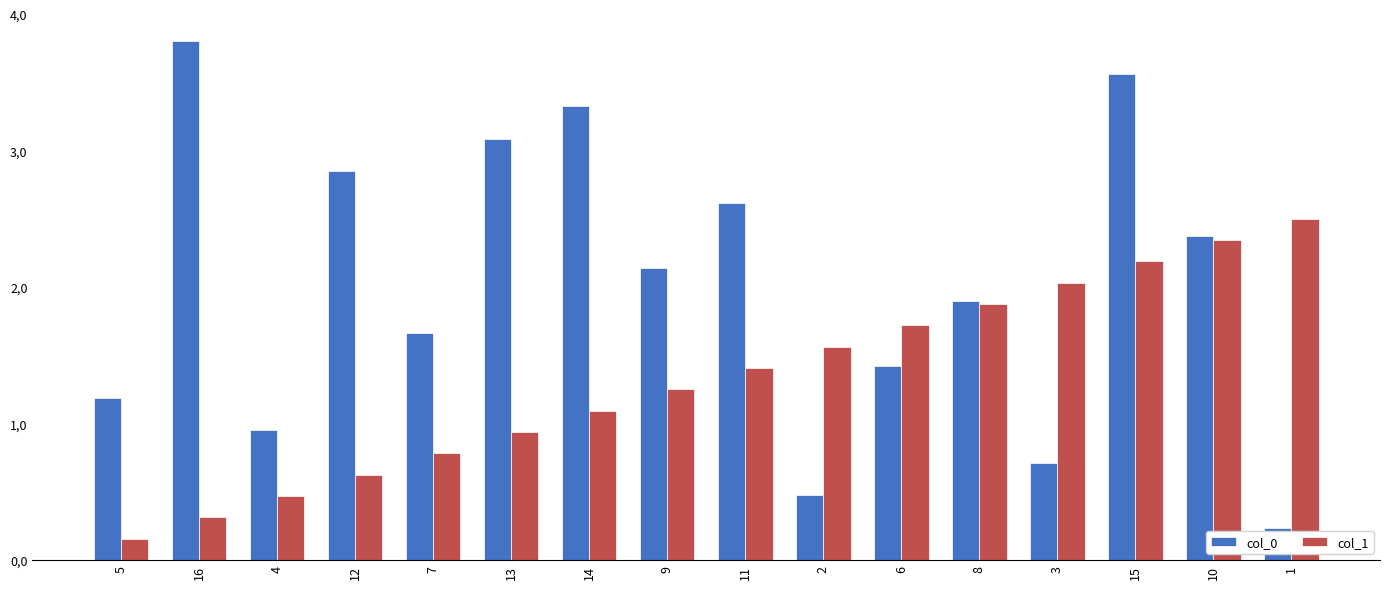

What are all the series names shown in the legend?

col_0, col_1